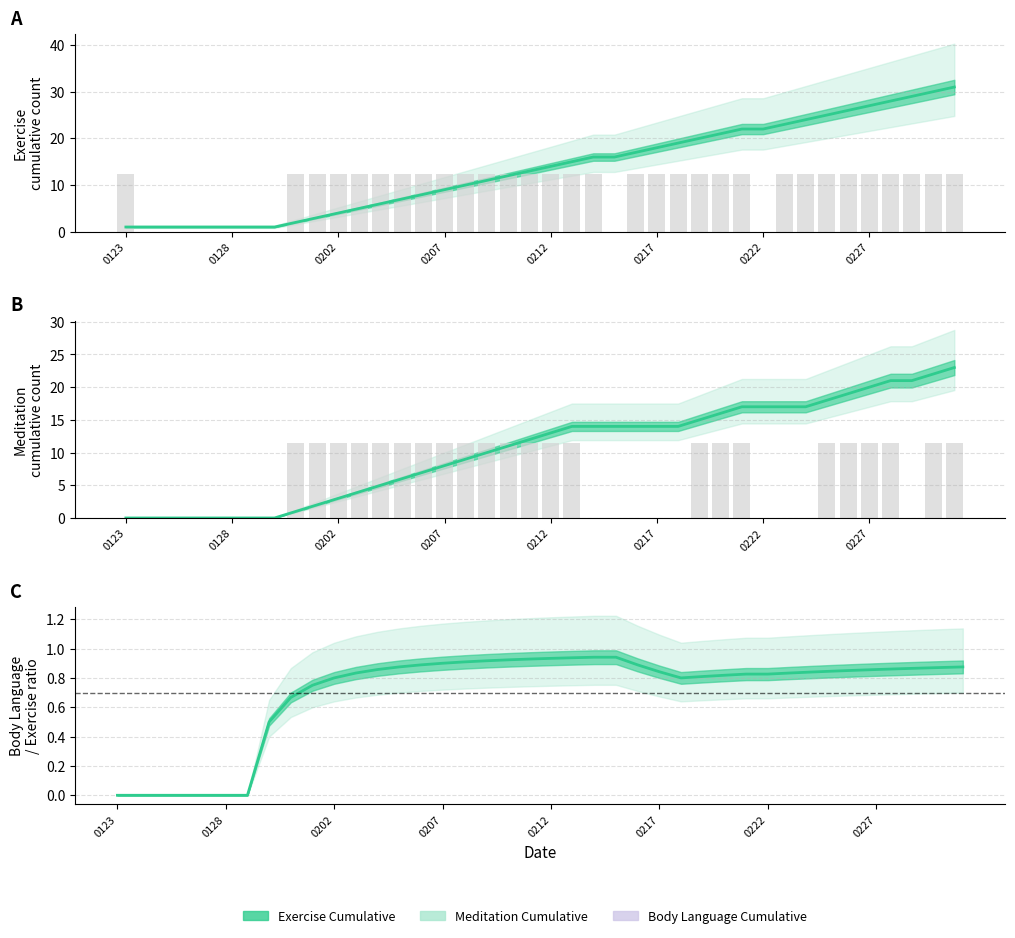

What is the greatest value displayed?

31.0